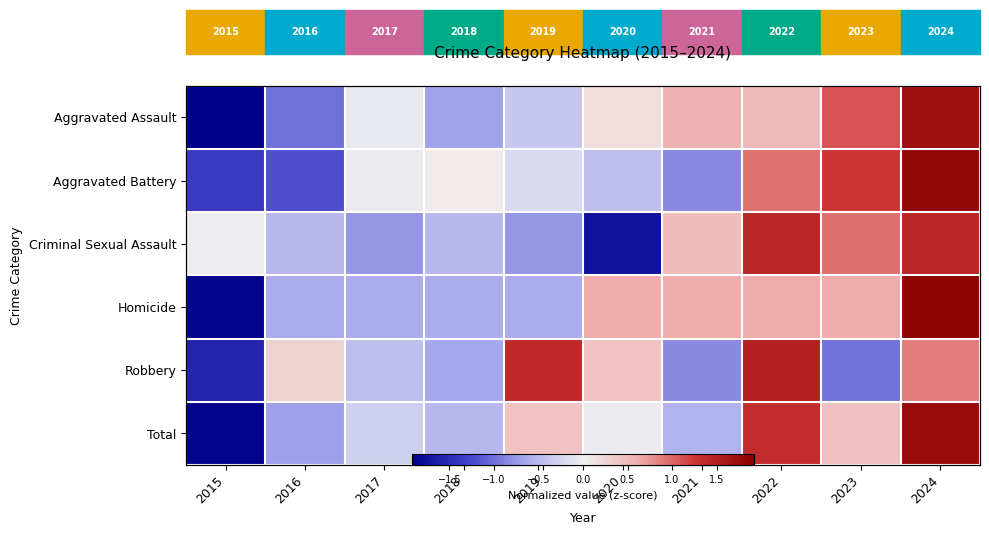

What is the difference between the maximum and minimum values in the Total series?

3.6